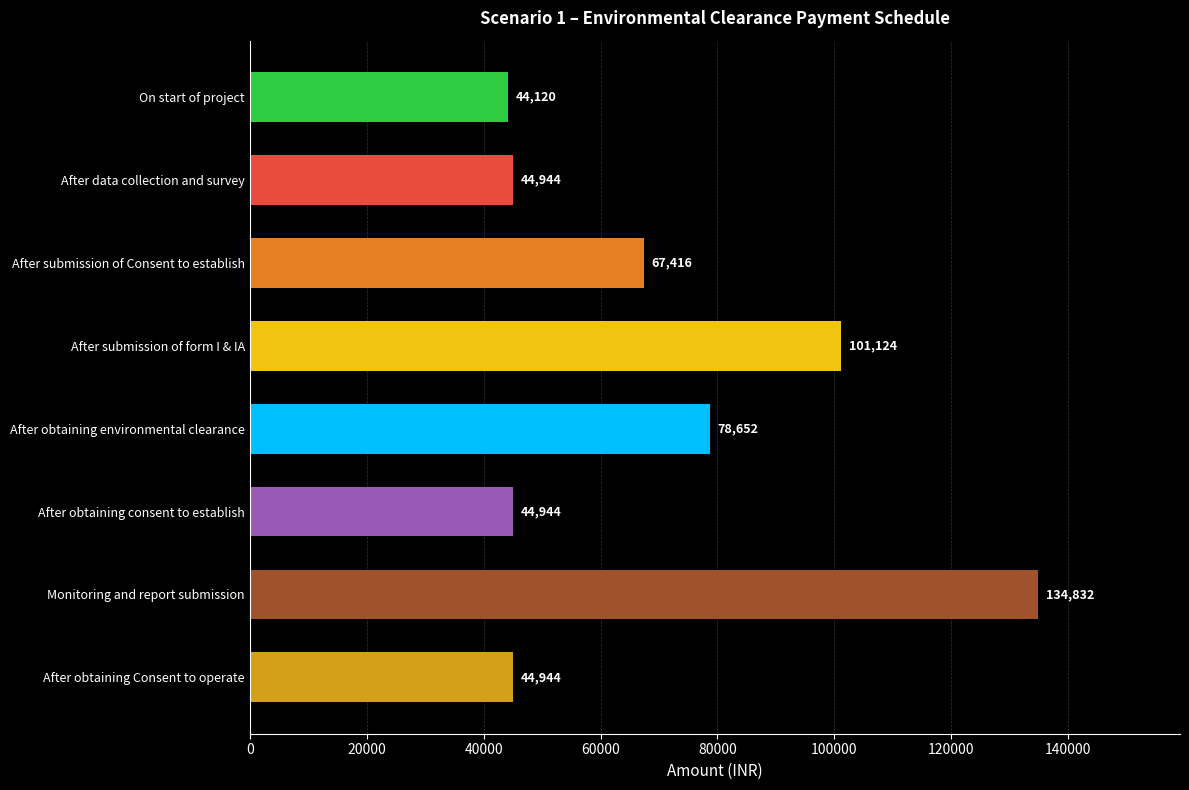

How many distinct data groups are displayed?

1